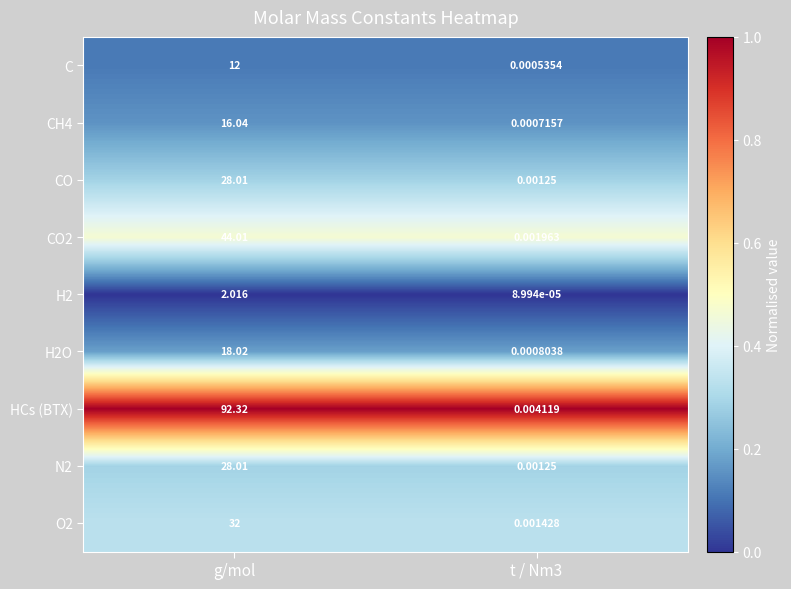

Where does the HCs (BTX) series first go above 92?

g/mol